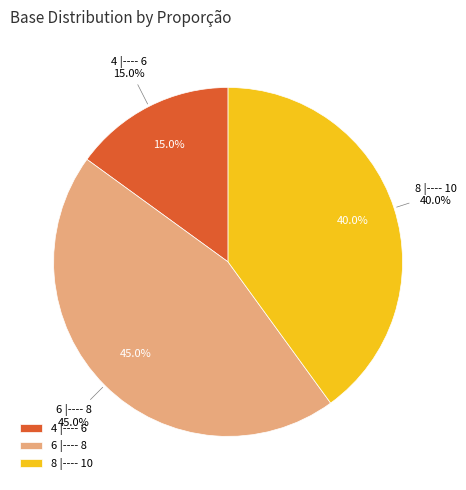

What is the smallest slice in the pie chart?

4 |---- 6